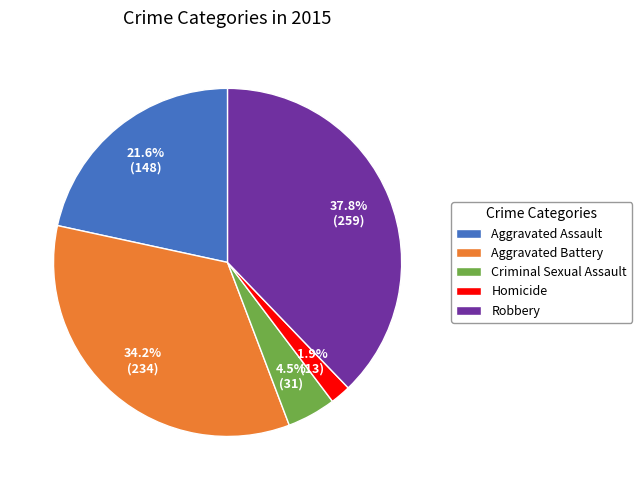

How many slices are in this pie chart?

5